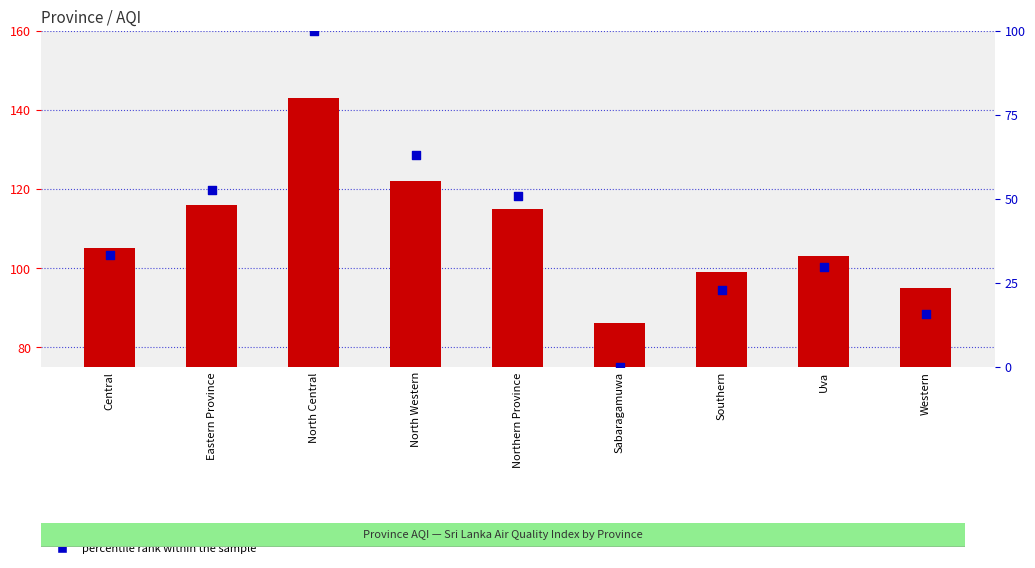

At which category is the sum across all series the highest?

North Central